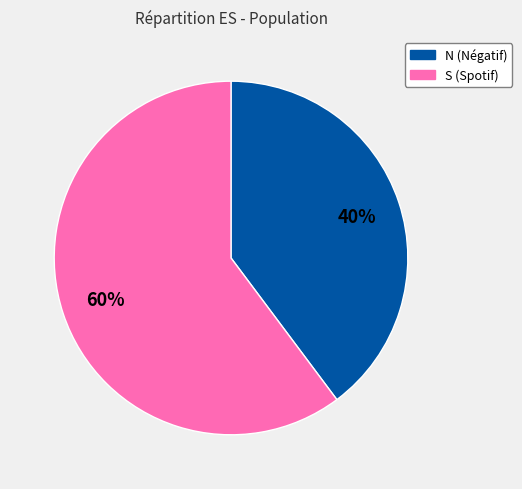

To the nearest percent, what percentage of the pie is N?

40%